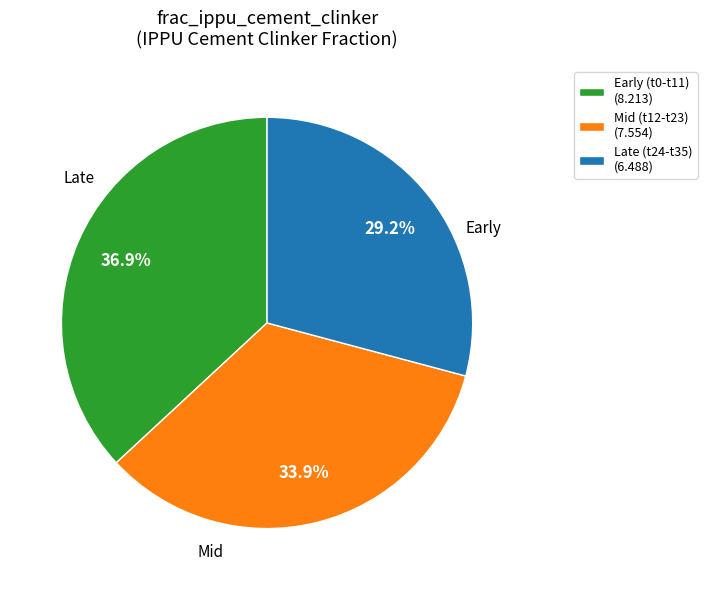

Which slice is the smallest?

Late (t24-t35) (6.488)